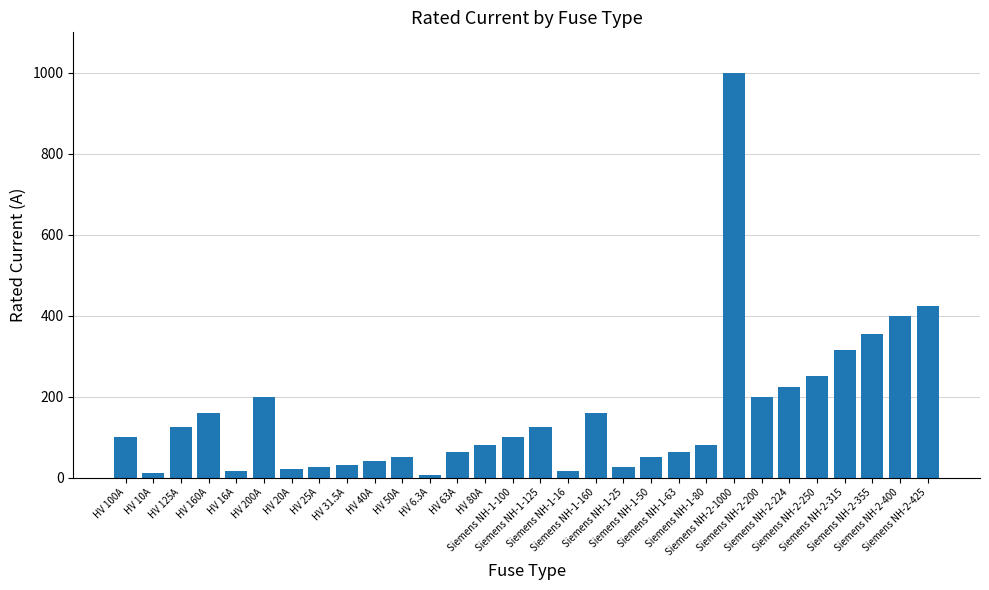

What is the average value?

157.2